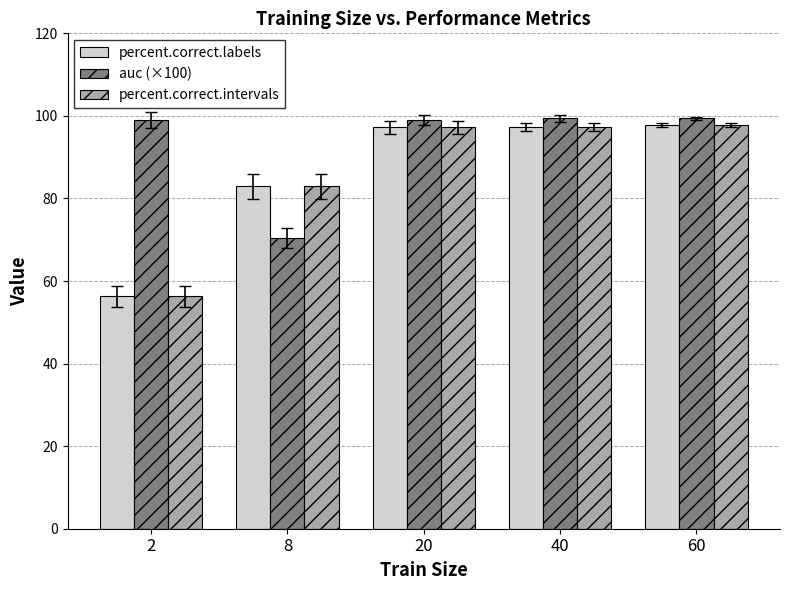

What is the spread (max minus min) of values at 60?

1.5